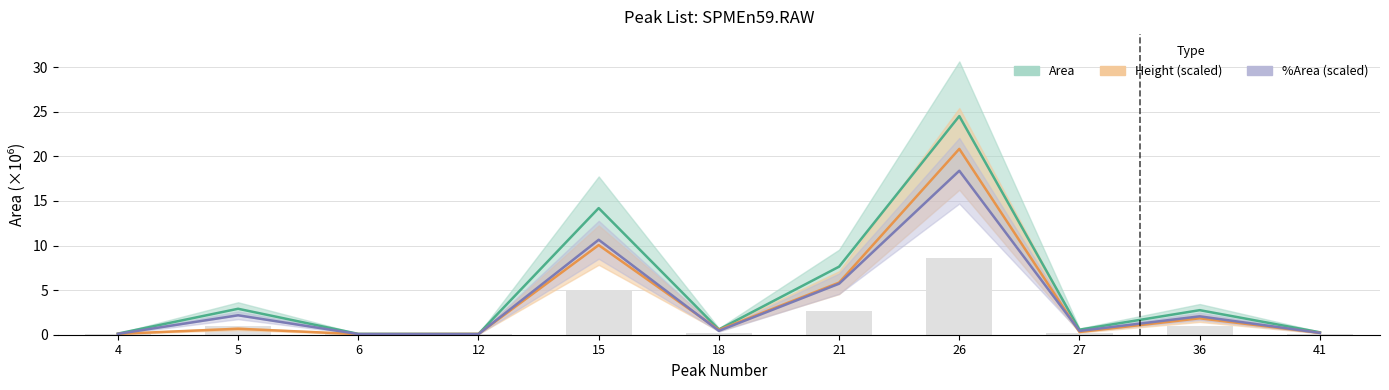

True or false: Pct_Area has a value of 0.4 at 27.

True